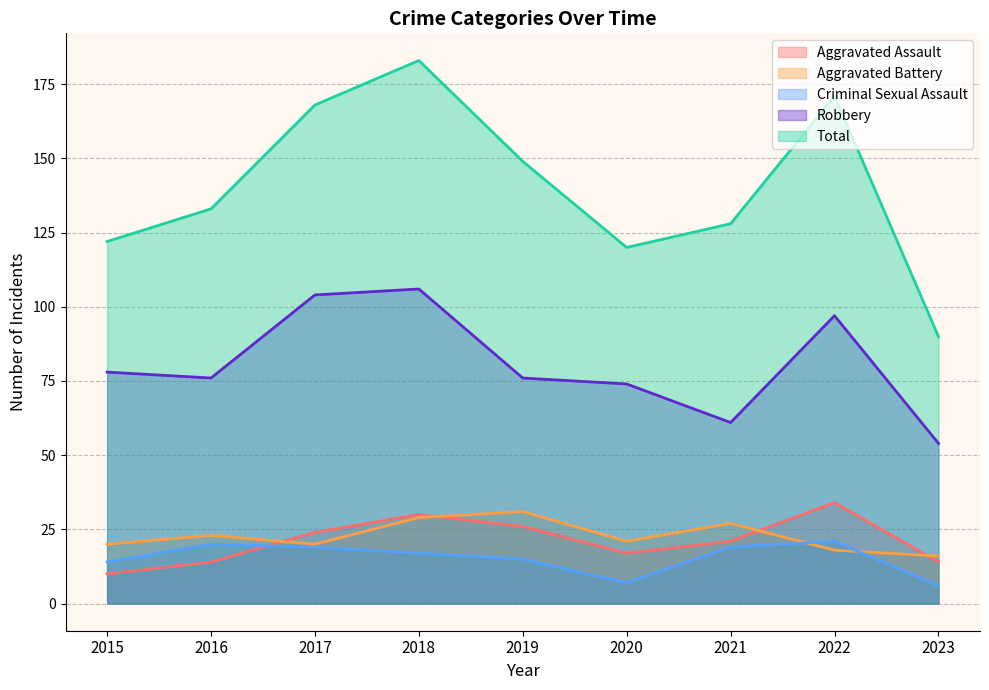

At which label is Aggravated Battery closest to 23?

2016